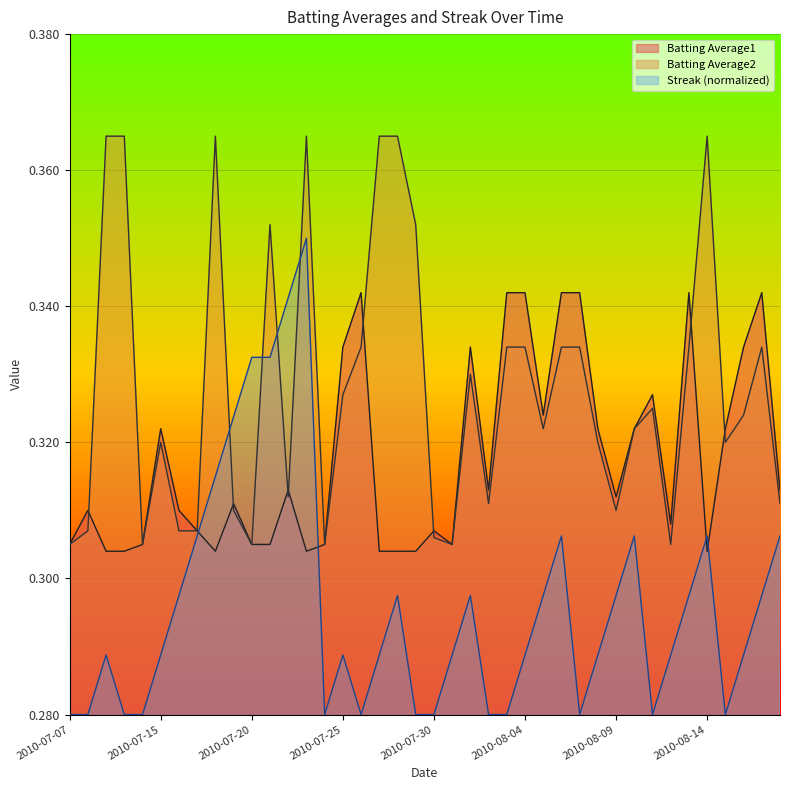

What is the difference between the second highest and minimum values in the Streak series?

0.1